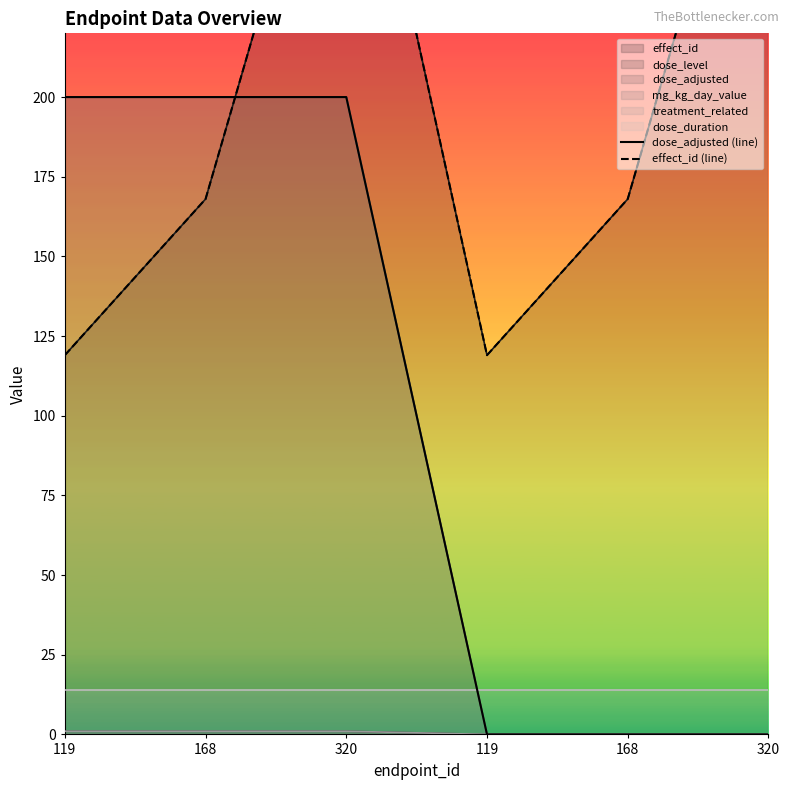

What is the highest value of the dose_adjusted (line) series?

200